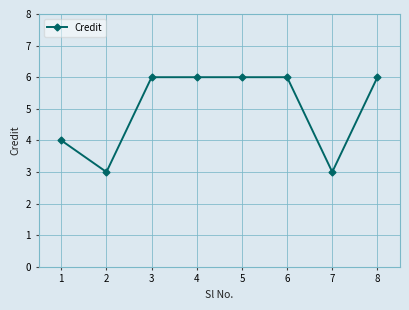

How many values are between 4 and 6?

6